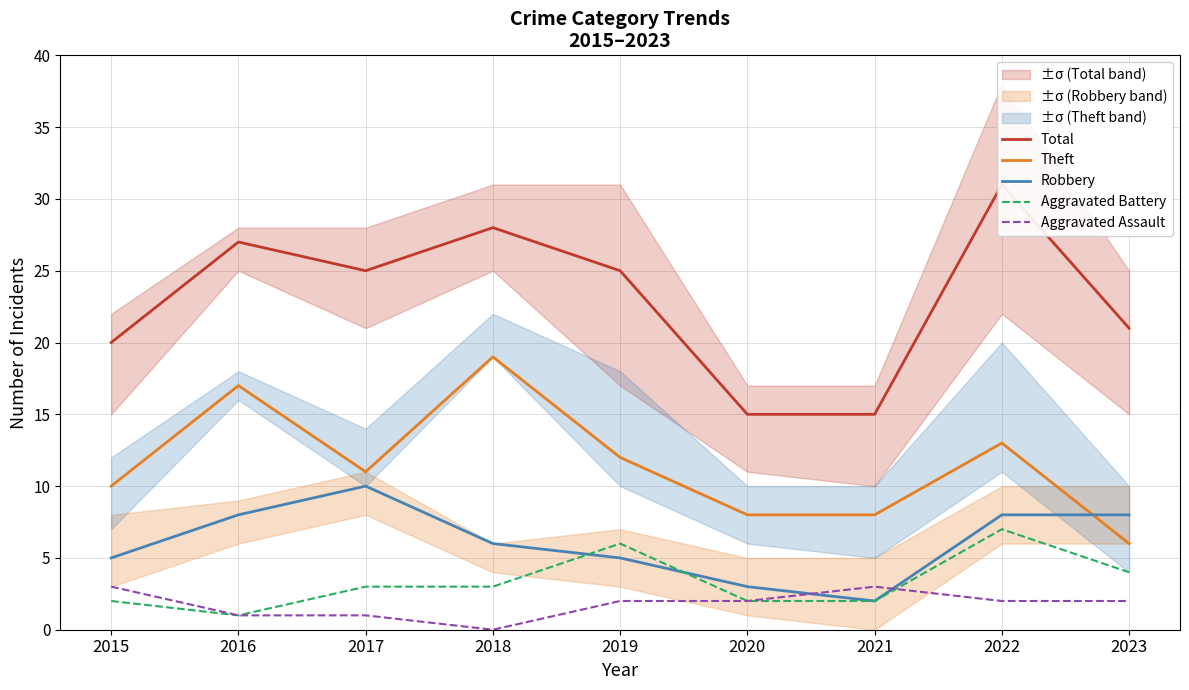

What is the value of the Theft point at the 9th from the left?

6